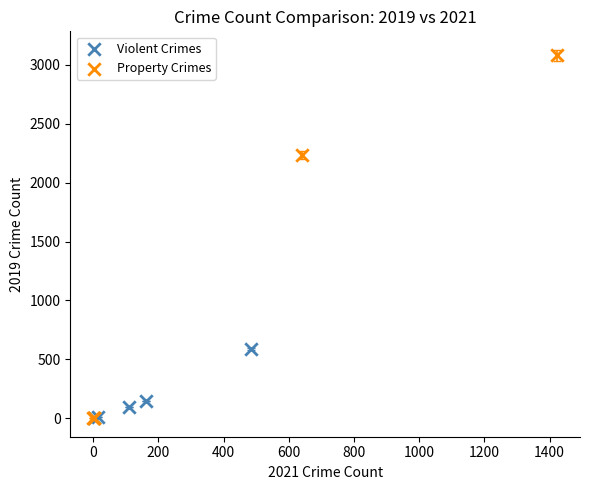

Which series has the widest spread of Y values?

Property Crimes